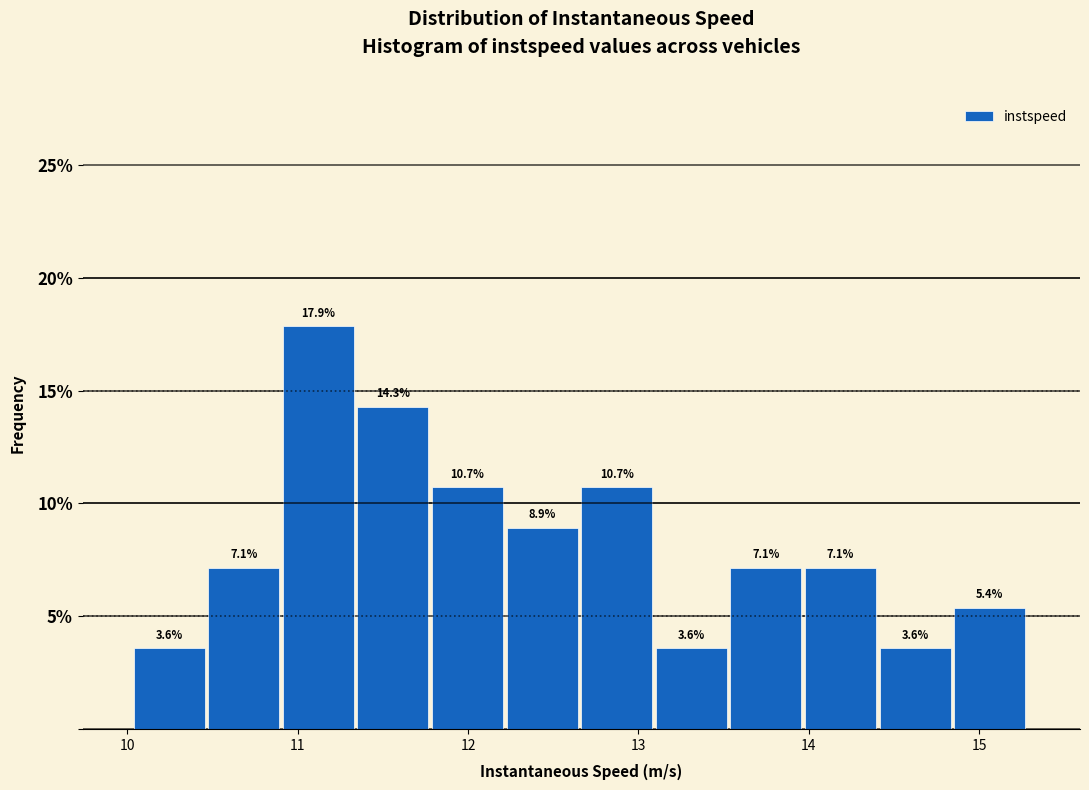

Reading left to right, transcribe this chart: for each bar, give the range it covers on the x-axis and its height. The bar edges are not printed on the chart, so give them approximately, as read against the axis.

10.0 to 10.5: 3.6
10.5 to 10.9: 7.1
10.9 to 11.4: 17.9
11.4 to 11.8: 14.3
11.8 to 12.2: 10.7
12.2 to 12.7: 8.9
12.7 to 13.1: 10.7
13.1 to 13.5: 3.6
13.5 to 14.0: 7.1
14.0 to 14.4: 7.1
14.4 to 14.9: 3.6
14.9 to 15.3: 5.4